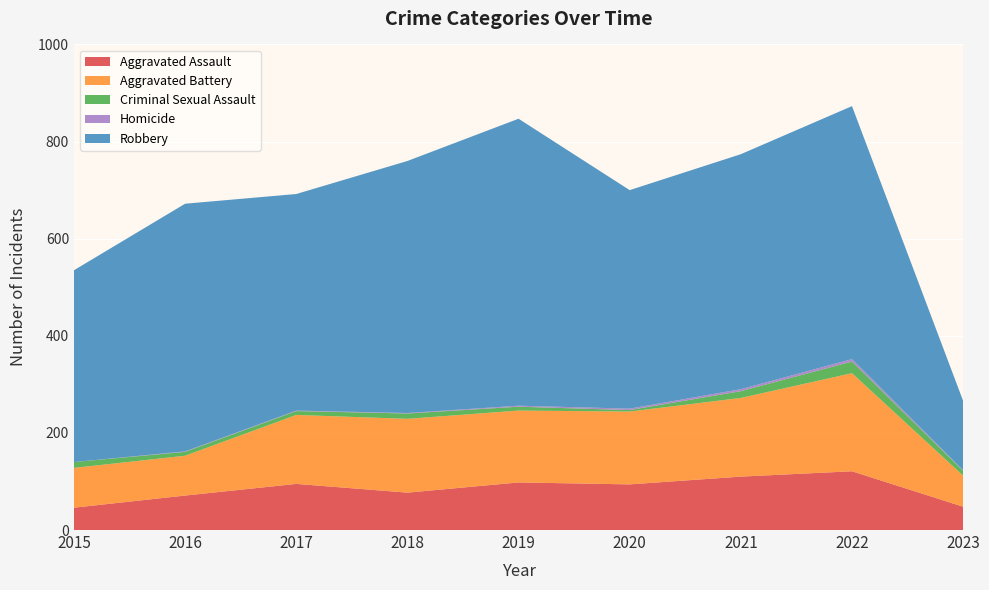

Reading left to right, list all the values displayed in this chart.

Aggravated Assault: 2015=46	2016=71	2017=95	2018=77	2019=98	2020=94	2021=110	2022=121	2023=48
Aggravated Battery: 2015=82	2016=82	2017=142	2018=152	2019=148	2020=150	2021=162	2022=202	2023=64
Criminal Sexual Assault: 2015=12	2016=8	2017=8	2018=11	2019=8	2020=3	2021=14	2022=24	2023=10
Homicide: 2015=0	2016=1	2017=1	2018=1	2019=2	2020=3	2021=4	2022=5	2023=1
Robbery: 2015=395	2016=510	2017=446	2018=519	2019=591	2020=450	2021=484	2022=521	2023=143